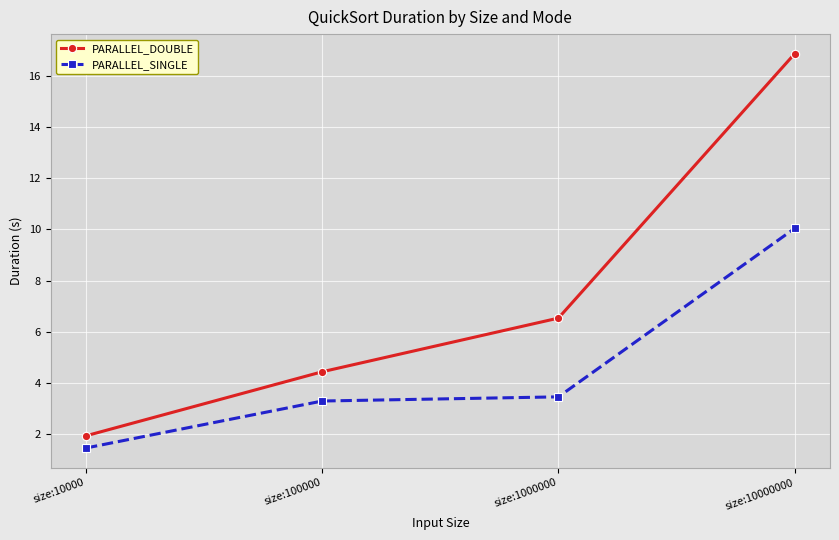

What are all the series names shown in the legend?

PARALLEL_DOUBLE, PARALLEL_SINGLE